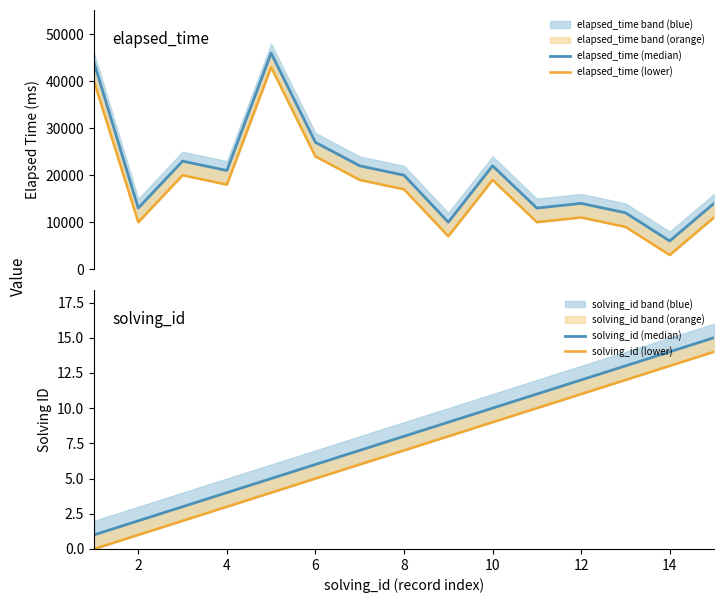

Which series has the largest range (max minus min)?

elapsed_time (median)